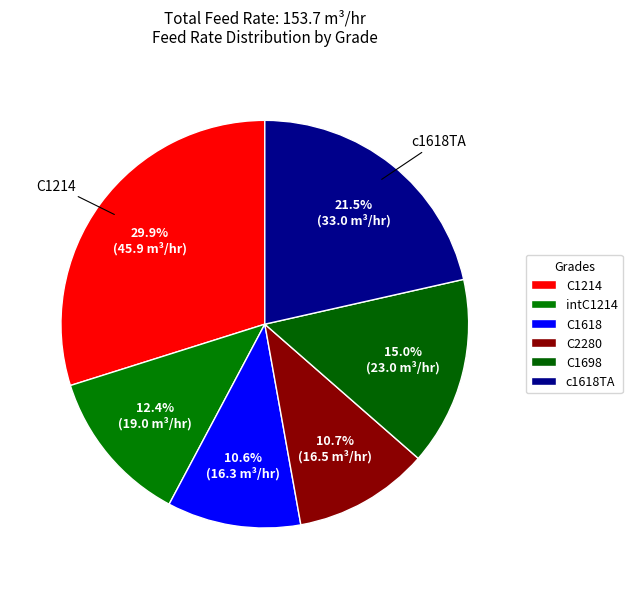

Is the sum of c1618TA and C2280 greater than half?

No